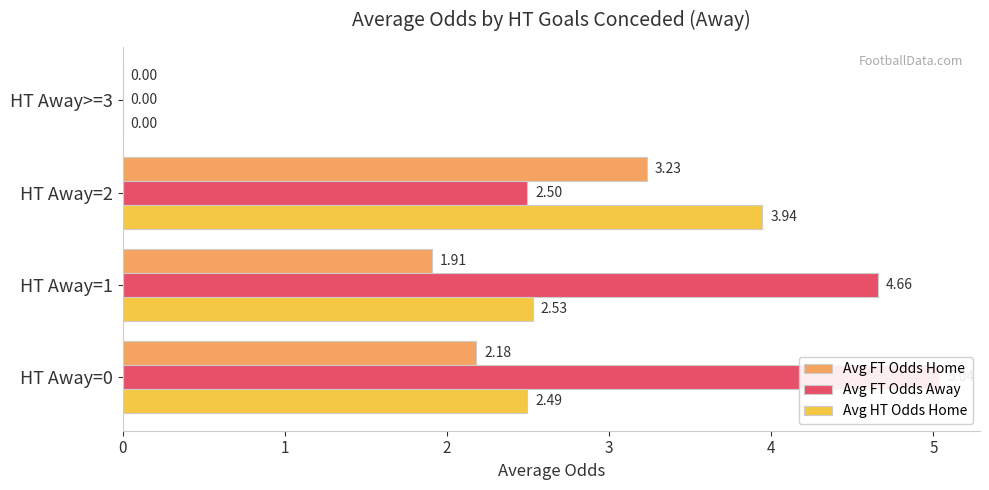

Which series has the largest range (max minus min)?

Avg FT Odds Away